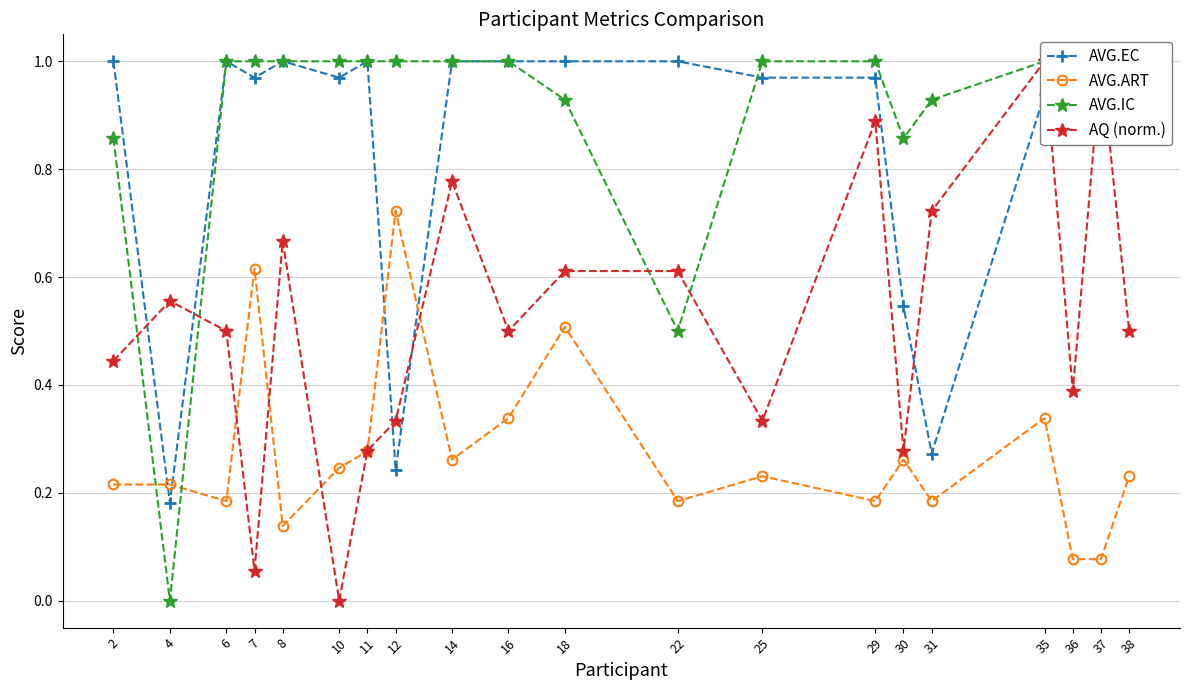

Which category has the highest value across all series?

2